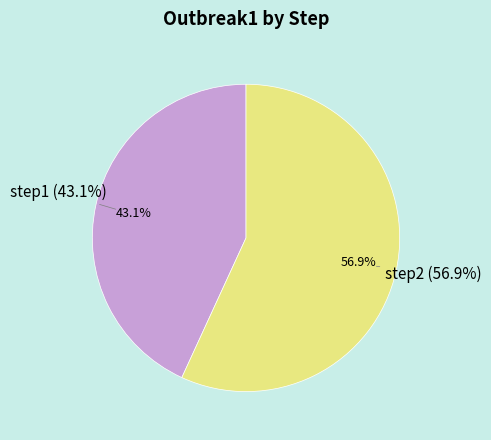

Does any single category account for the majority?

Yes